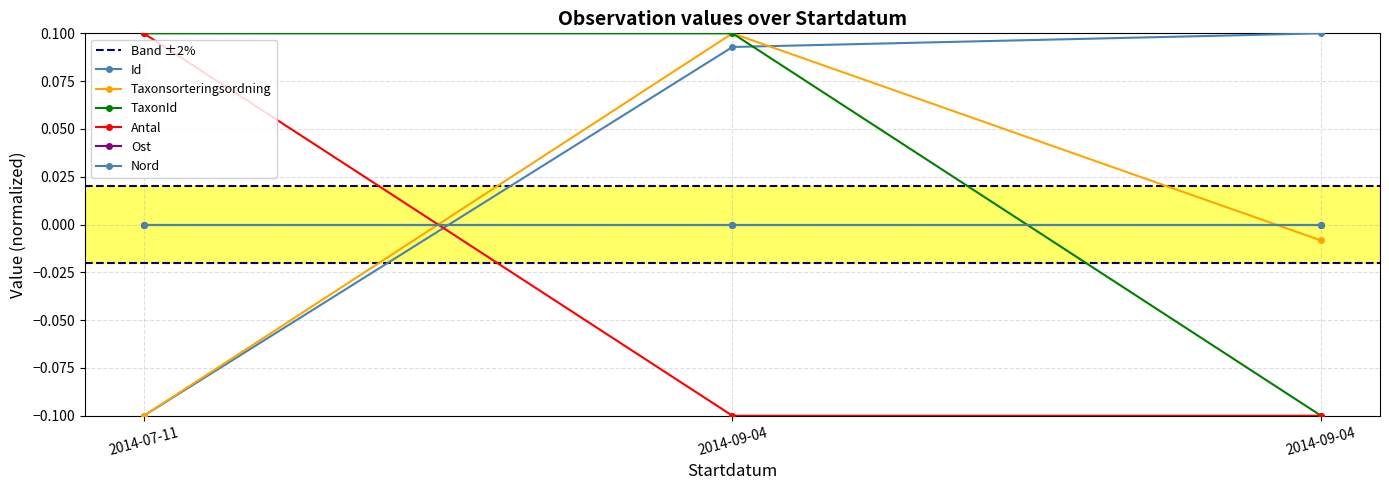

What is the difference between the maximum and minimum values in the TaxonId series?

0.2